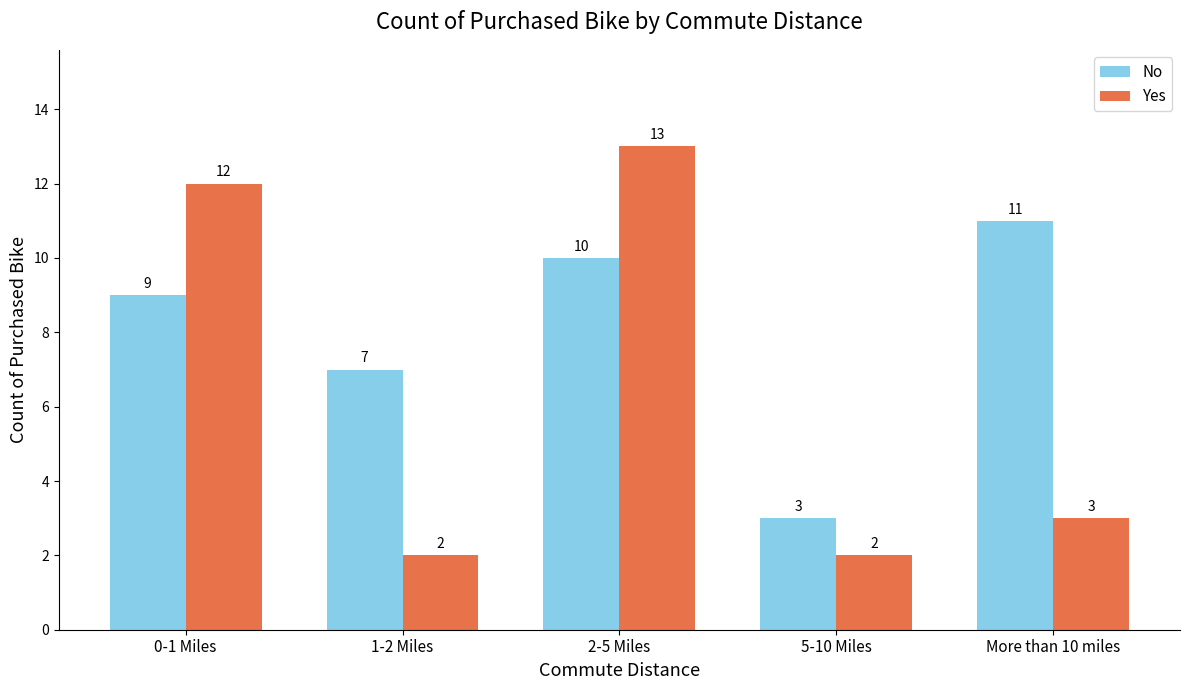

What is the difference between the second highest and second lowest values in the Yes series?

10